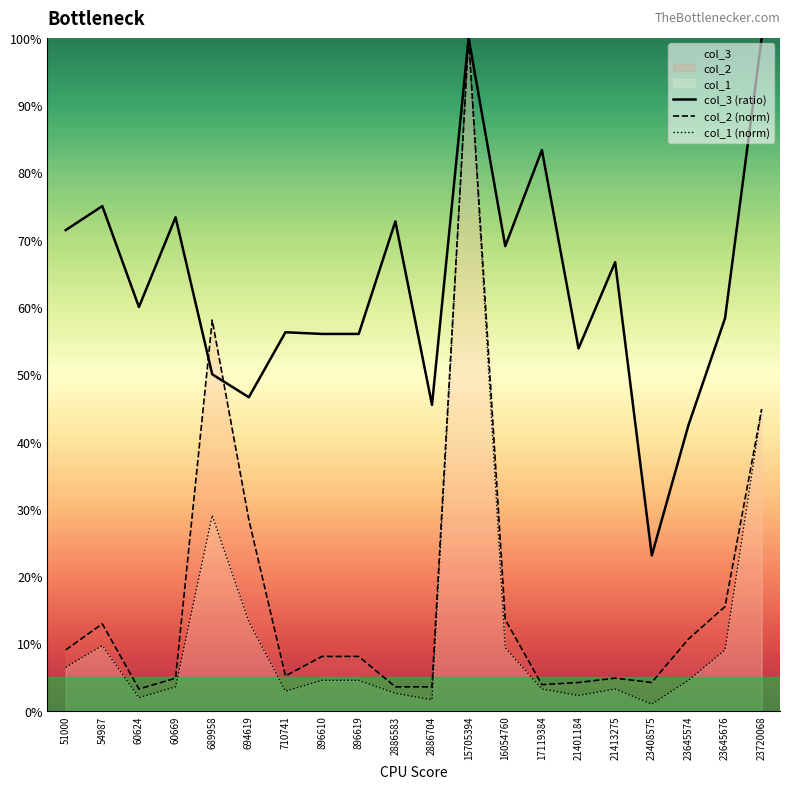

What is the maximum value for col_2?

100.0